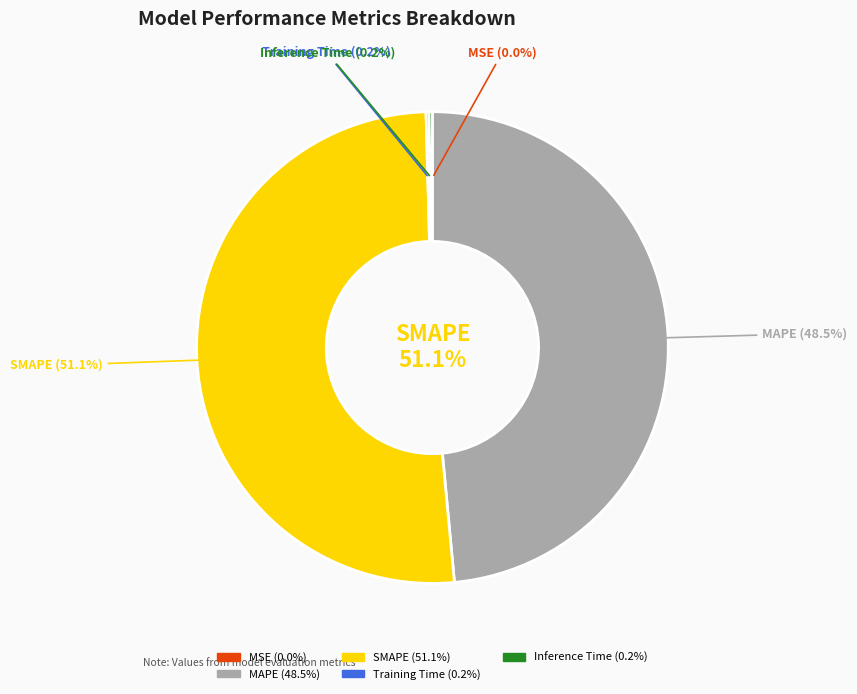

What is the change in value from SMAPE to Training Time?

-10.5